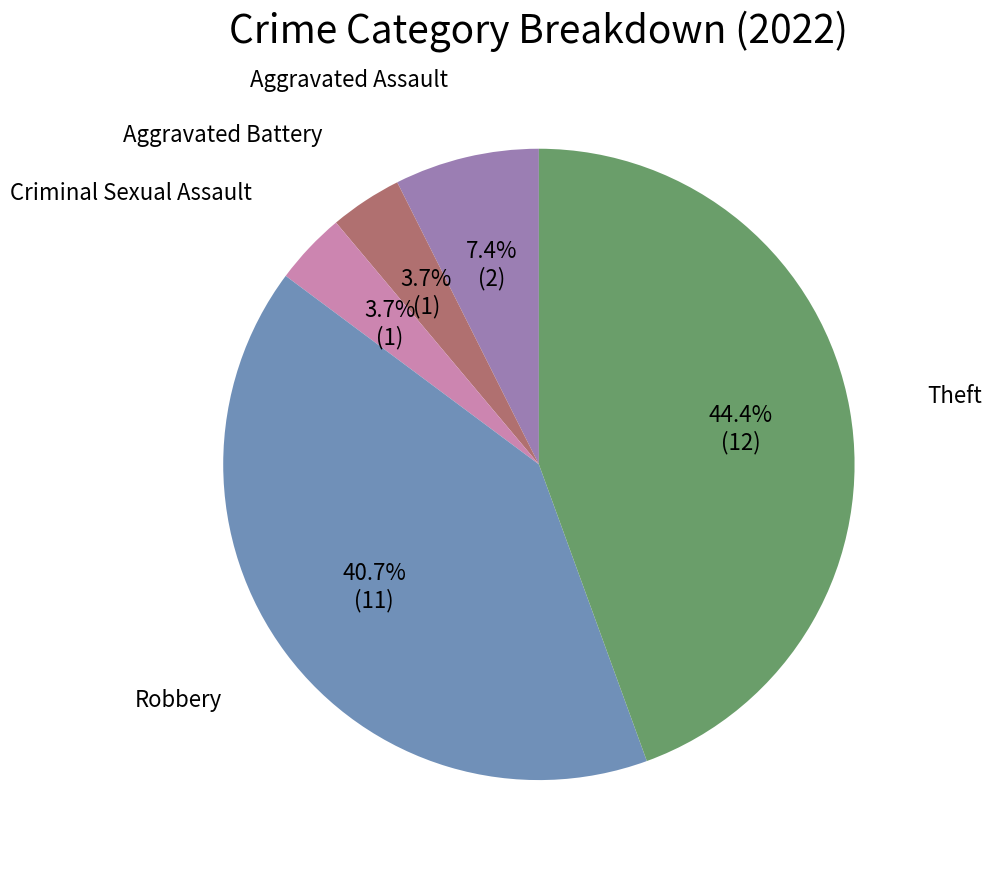

Is there any slice that represents more than half of the pie?

No